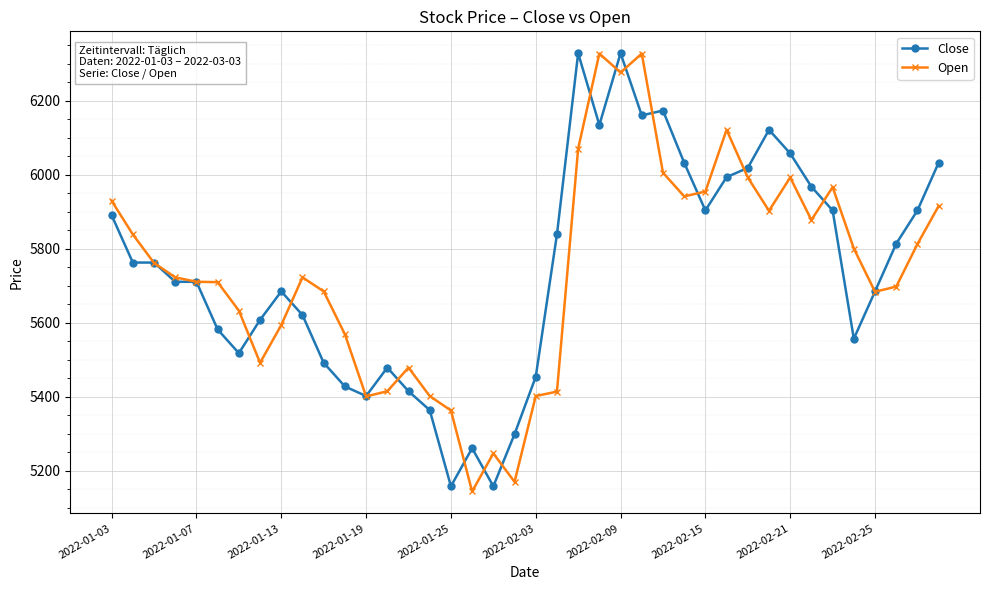

What is the value of the Open point at the 13th from the left?

5401